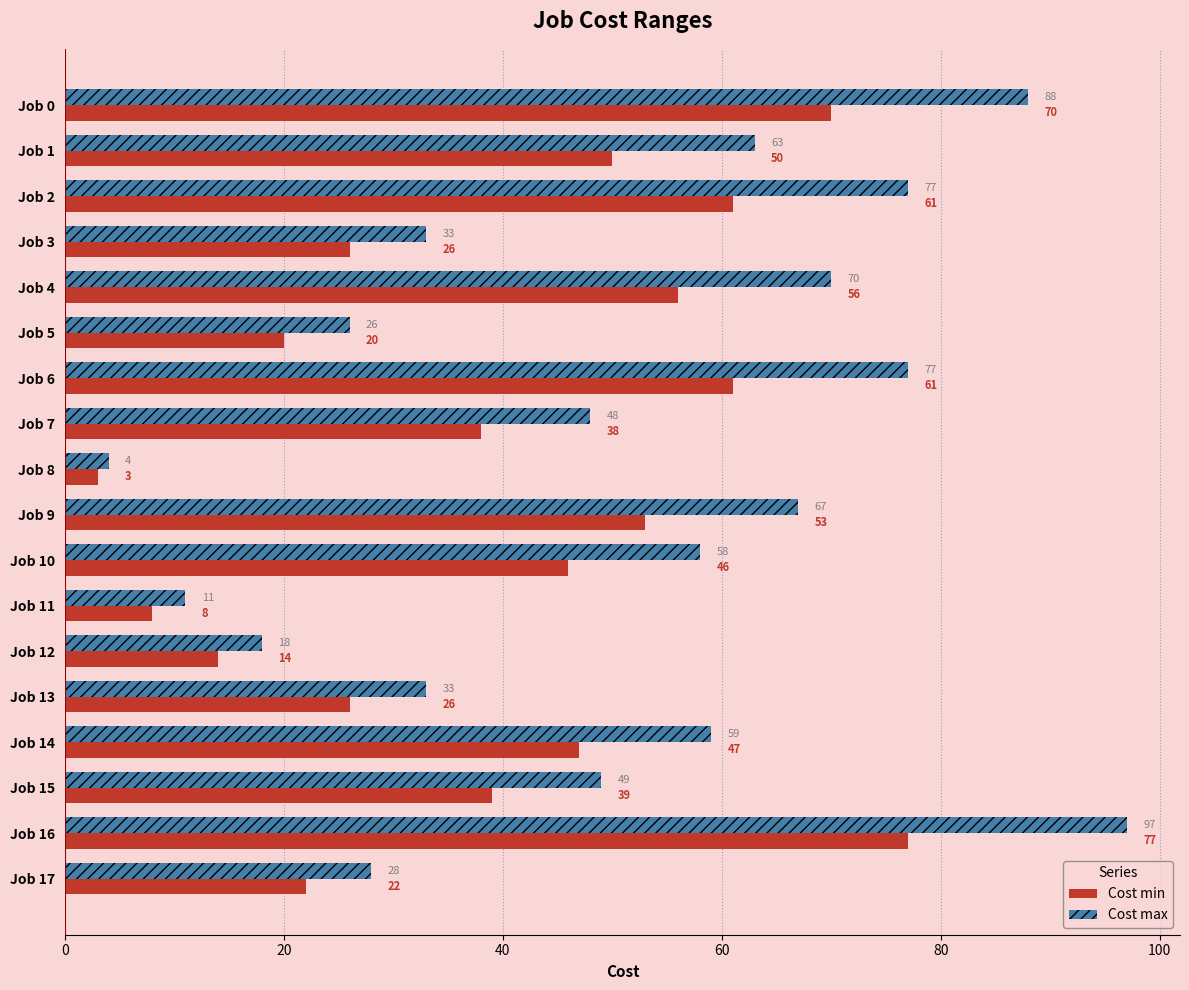

Is the value of Cost min at Job 8 greater than the value of Cost max at Job 13?

No